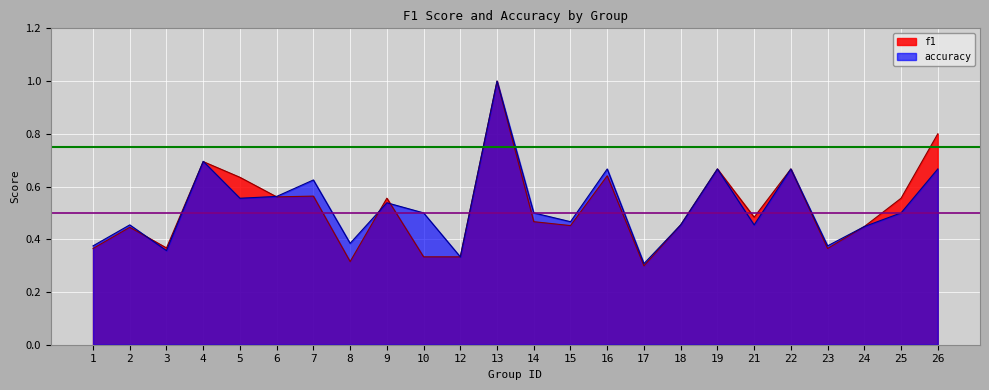

True or false: f1 has a value of 0.8 at 18.

False